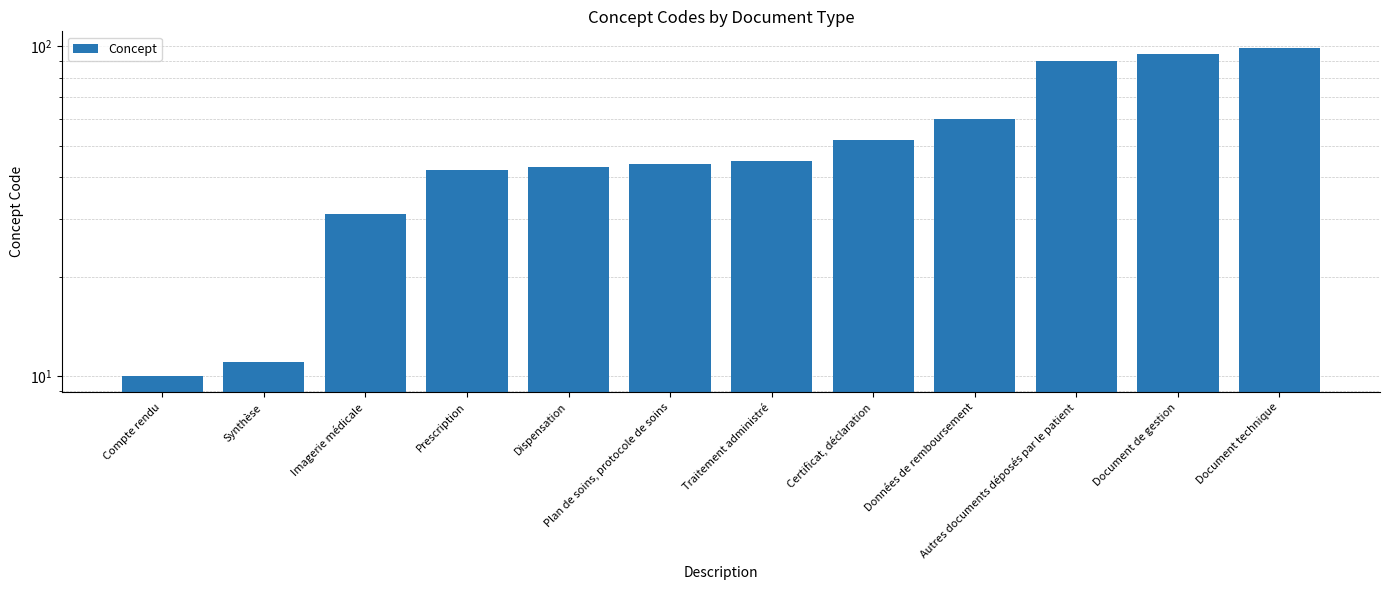

What is the label of the 9th bar from the right?

Prescription